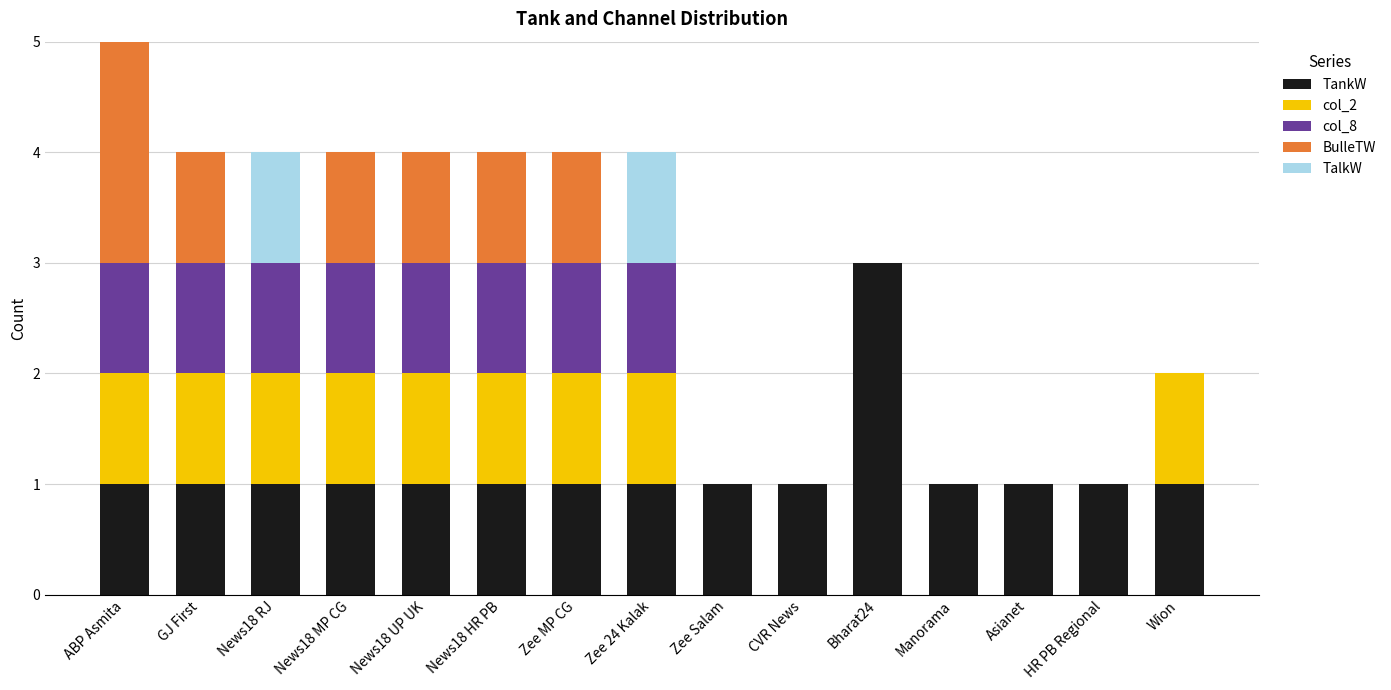

True or false: TankW has a value of 1 at CVR News.

True